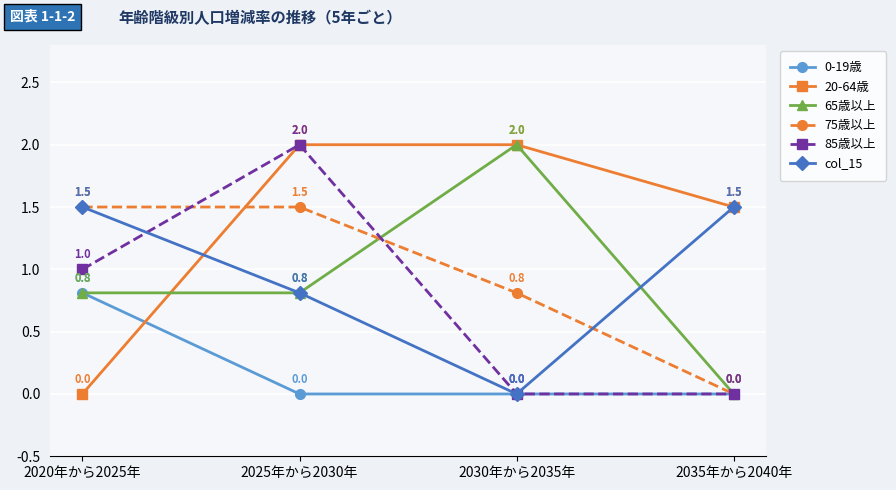

How many values in the col_15 series are below 1?

2